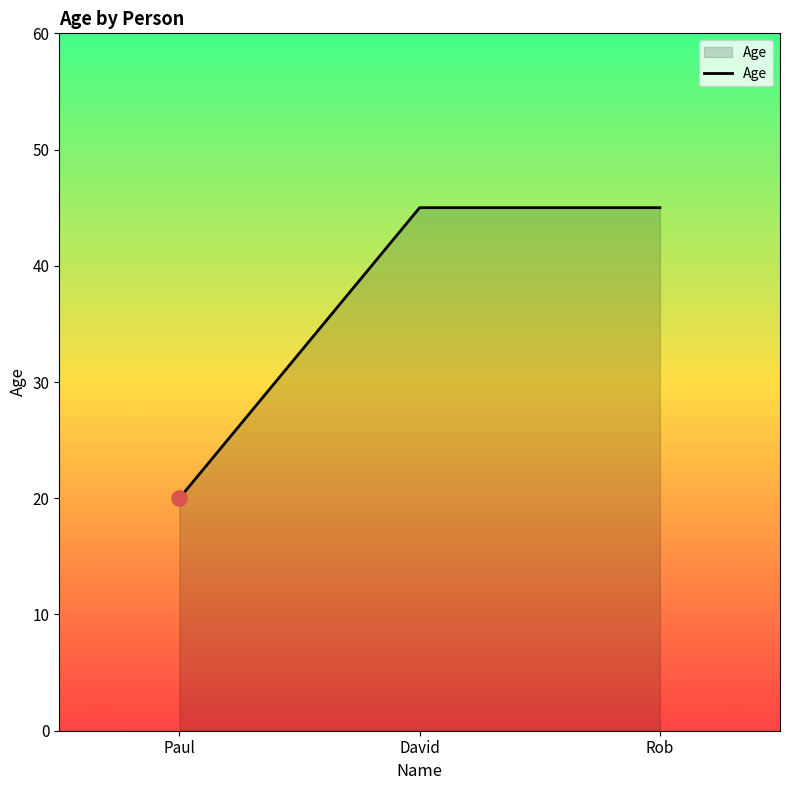

Approximately how many times larger is the value at Paul compared to David?

0.4